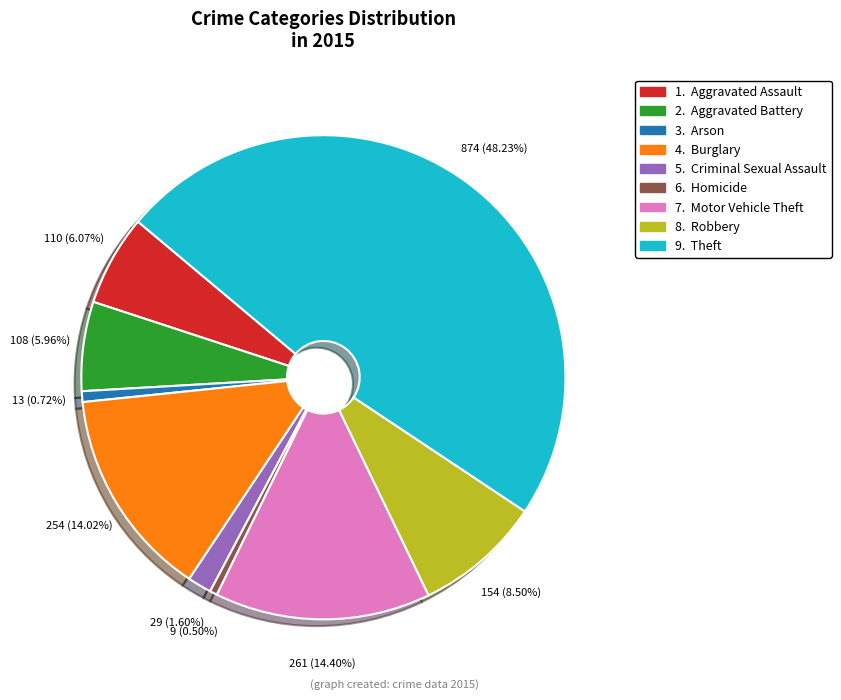

How many segments does this pie chart have?

9